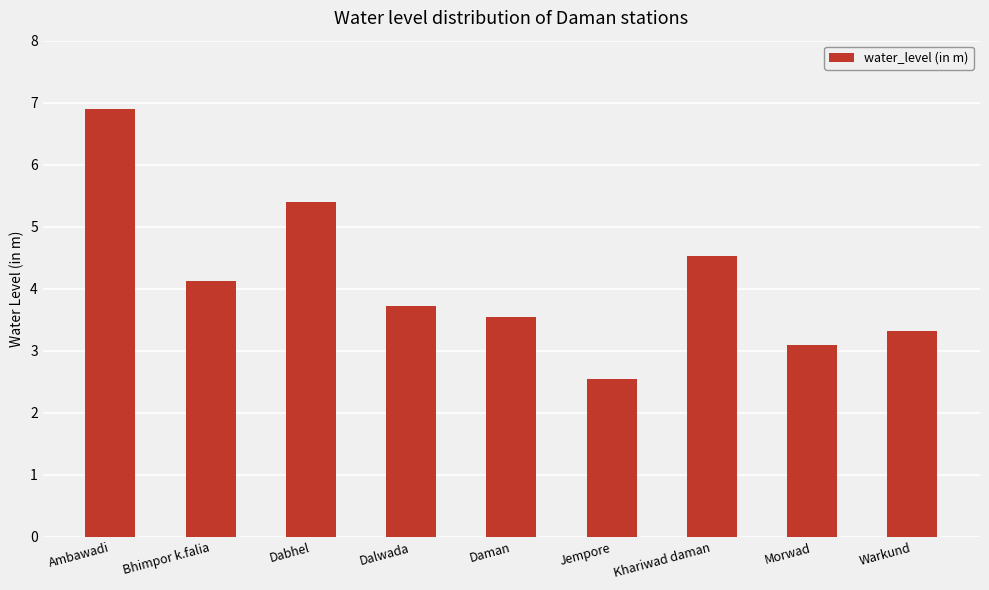

How many data points are above 3?

8